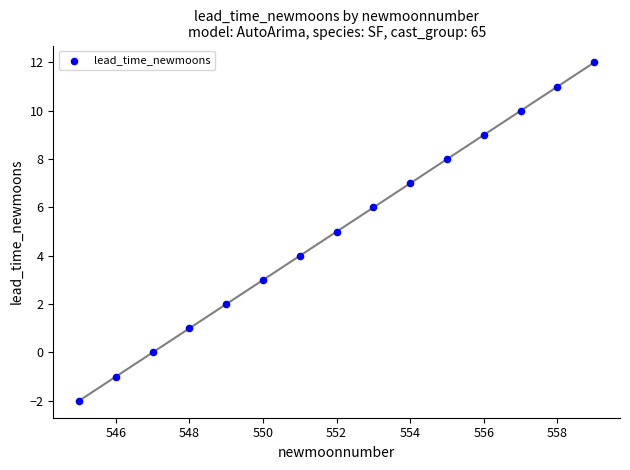

What is the range of X values (max minus min)?

14